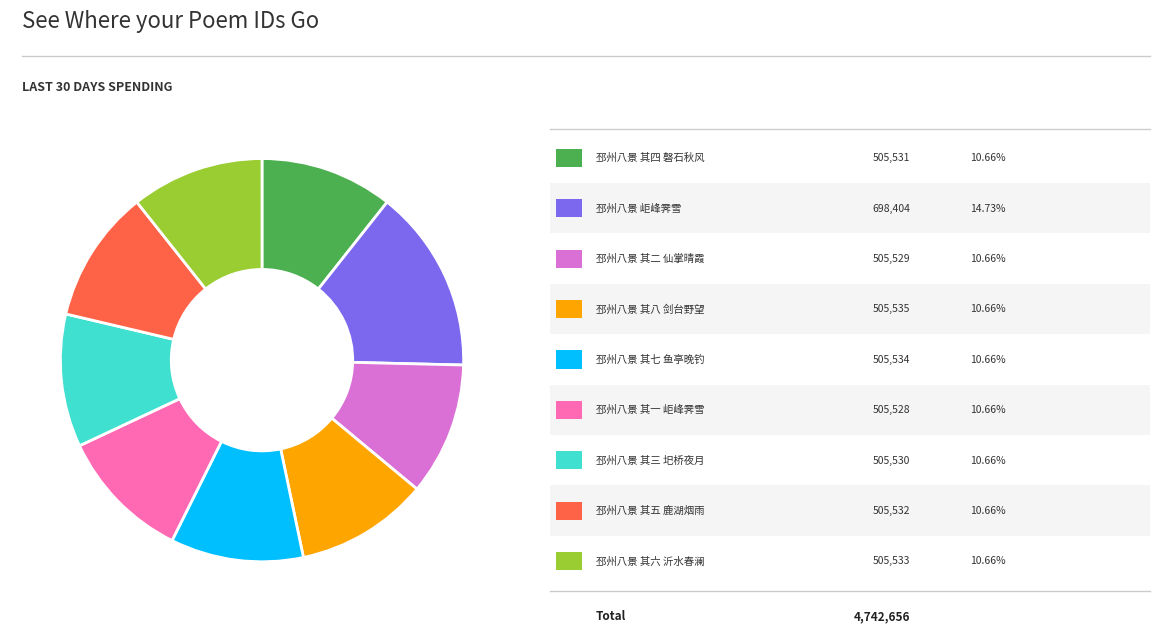

Is there a majority slice in this chart?

No